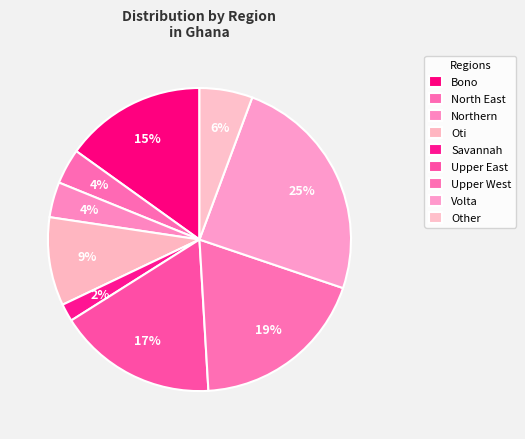

What is the smallest slice in the pie chart?

Savannah